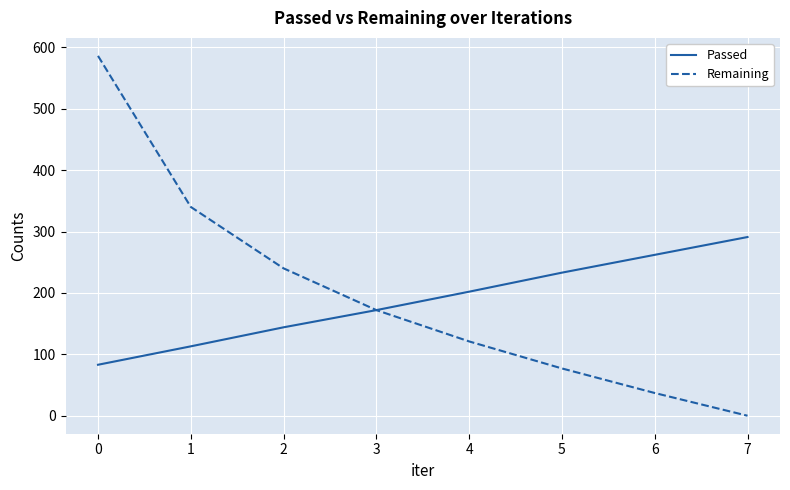

At how many categories does at least one series exceed 569?

1